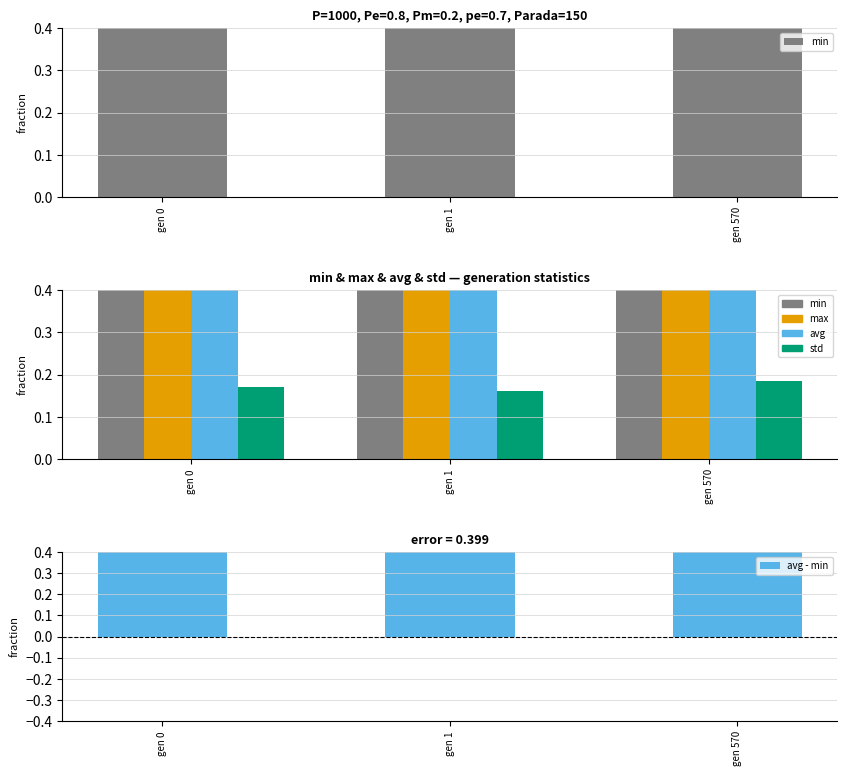

Which series has the largest total across all categories?

max